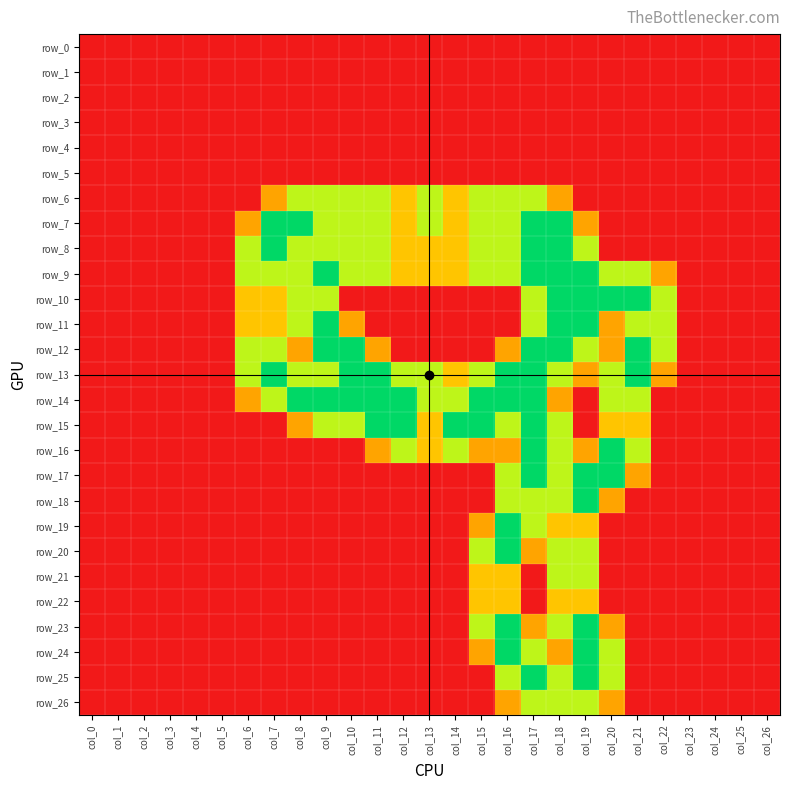

What is the approximate value of row_10 at col_6?

1.0